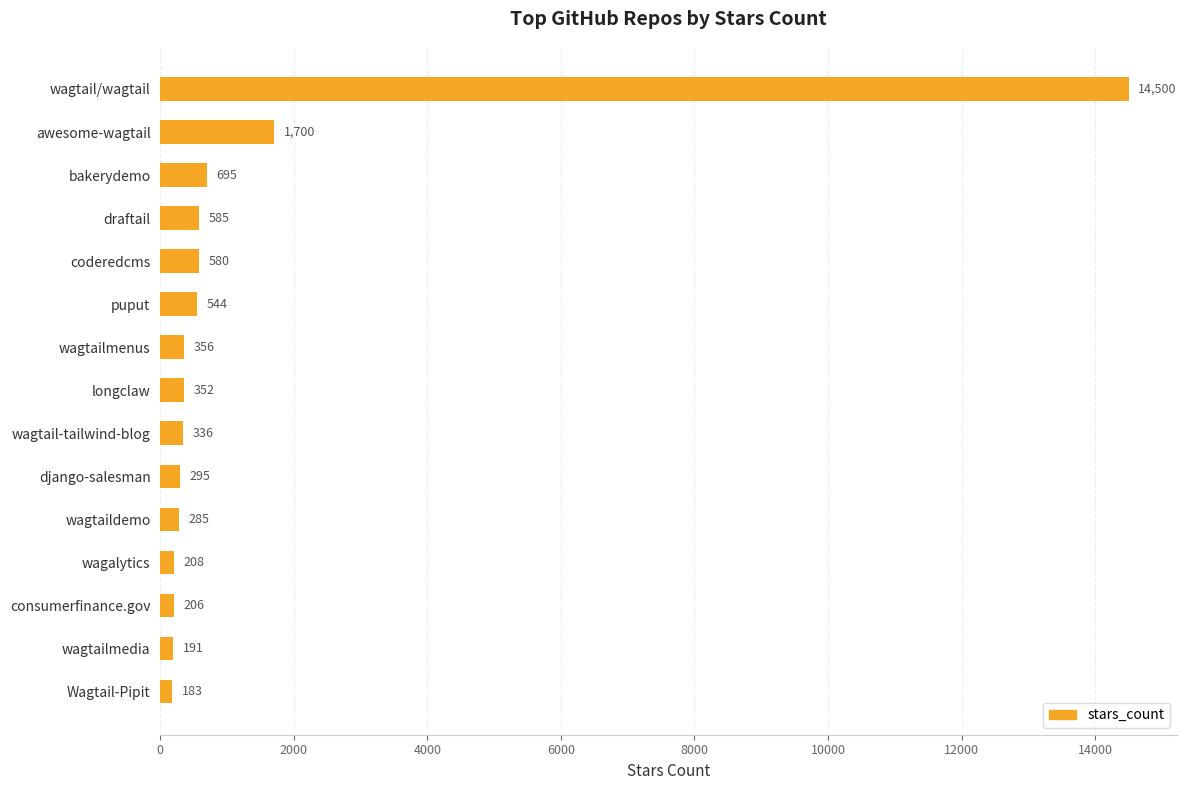

List the labels in order of value, smallest first.

Wagtail-Pipit, wagtailmedia, consumerfinance.gov, wagalytics, wagtaildemo, django-salesman, wagtail-tailwind-blog, longclaw, wagtailmenus, puput, coderedcms, draftail, bakerydemo, awesome-wagtail, wagtail/wagtail